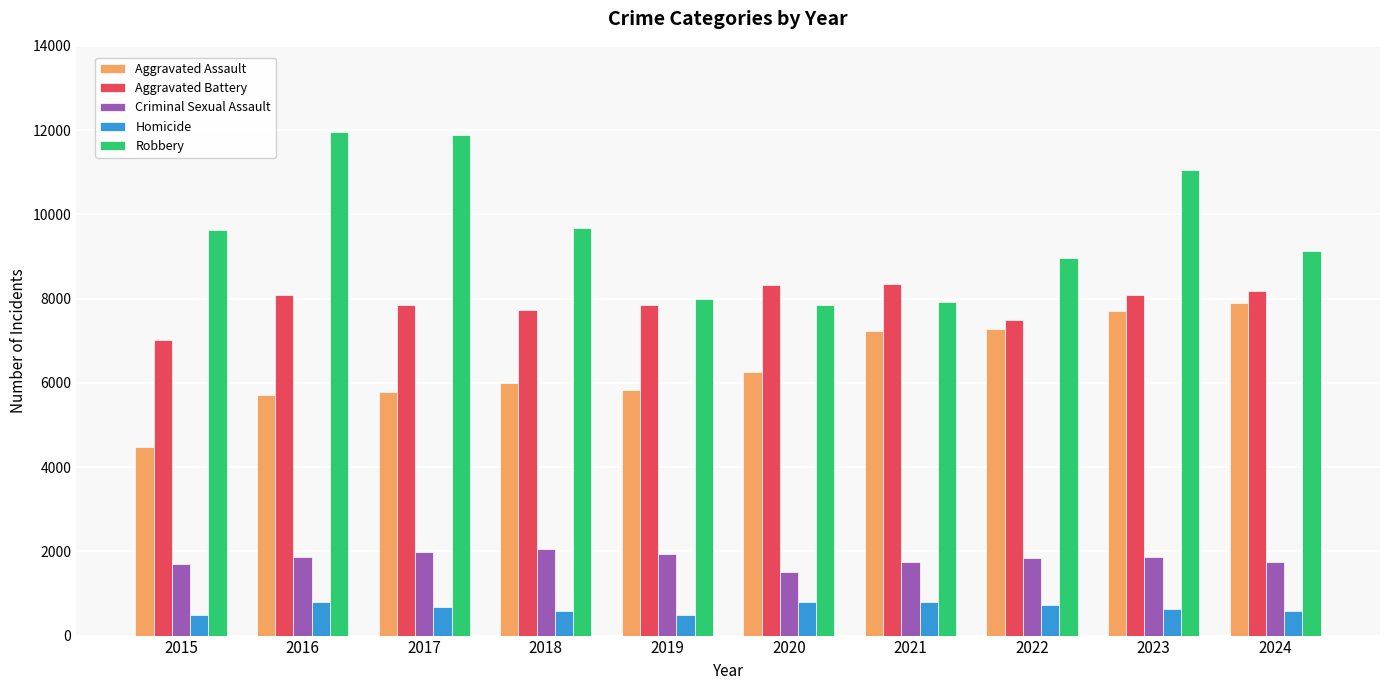

Rank the series by their maximum value, from highest to lowest.

Robbery, Aggravated Battery, Aggravated Assault, Criminal Sexual Assault, Homicide